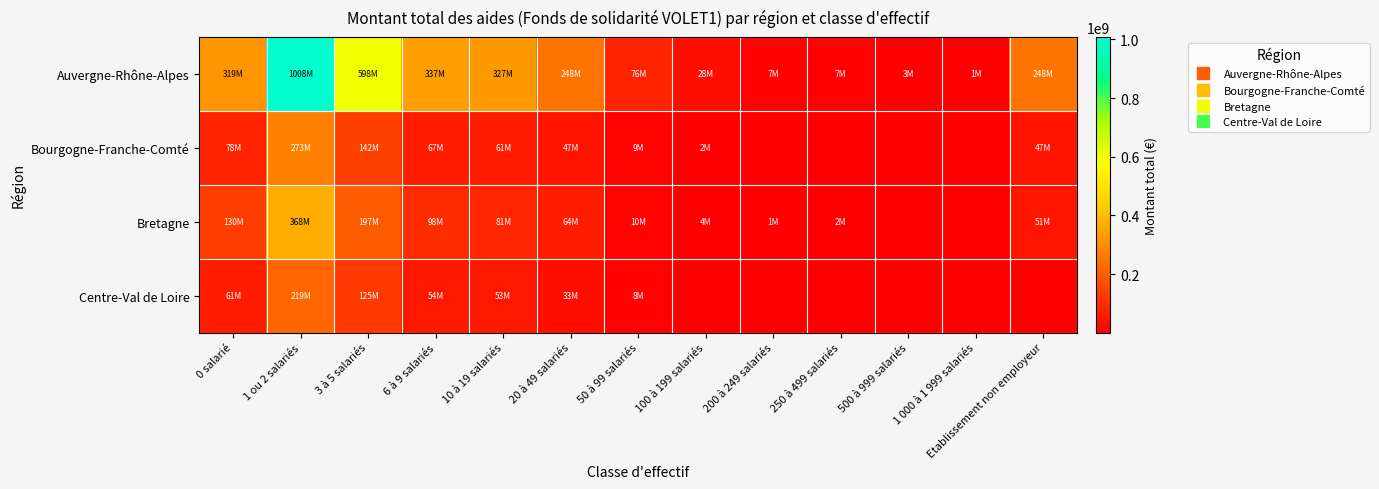

How many data points in Auvergne-Rhône-Alpes are less than 247560034?

6